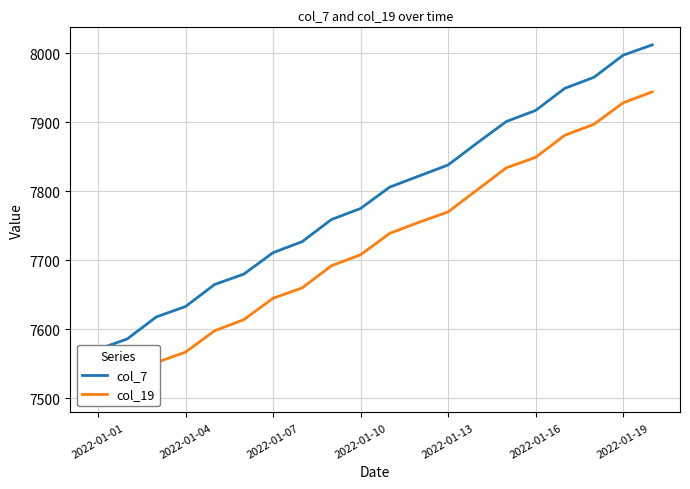

What is the sum of all col_19 values?

154460